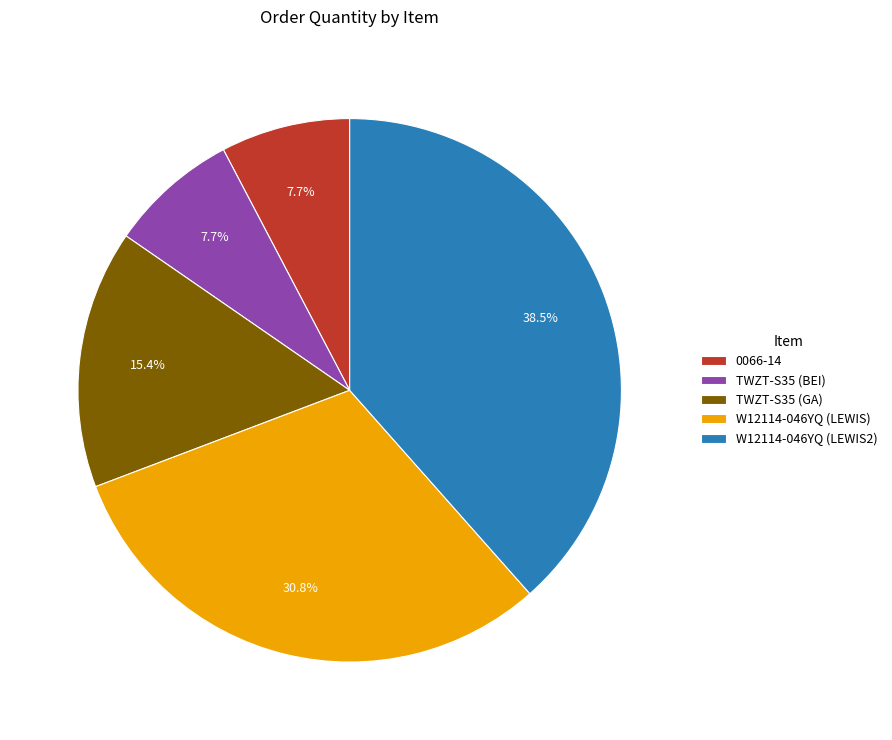

Which category has the biggest portion of the pie?

W12114-046YQ (LEWIS2)